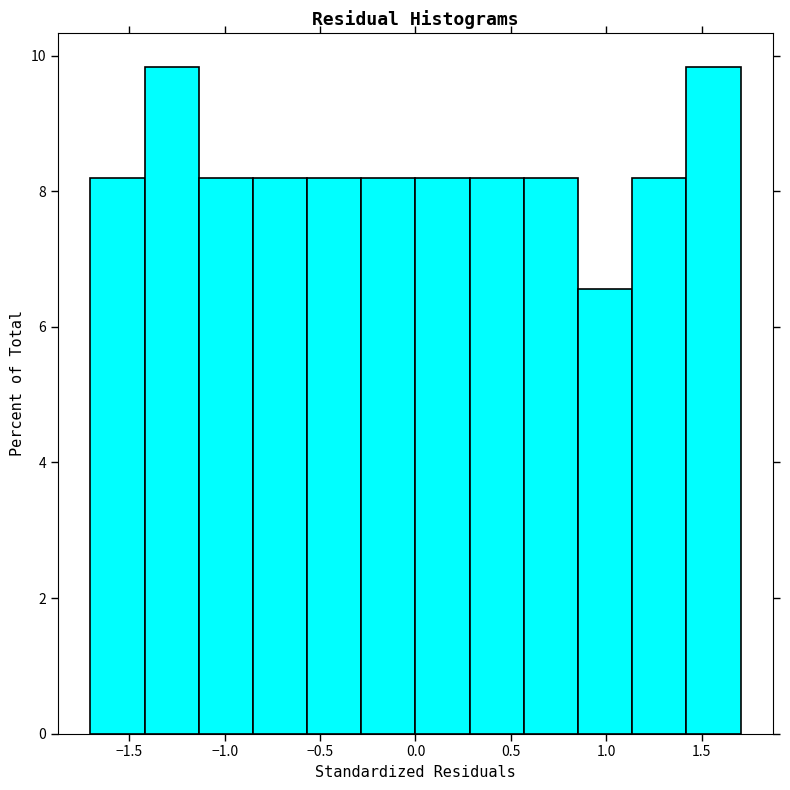

Reading left to right, transcribe this chart: for each bar, give the range it covers on the x-axis and its height. Neither the bar edges nor the heights are printed on the chart, so give them approximately, as read against the axes.

-1.70 to -1.40: 8.2
-1.40 to -1.15: 9.8
-1.15 to -0.85: 8.2
-0.85 to -0.55: 8.2
-0.55 to -0.30: 8.2
-0.30 to 0.00: 8.2
0.00 to 0.30: 8.2
0.30 to 0.55: 8.2
0.55 to 0.85: 8.2
0.85 to 1.15: 6.6
1.15 to 1.40: 8.2
1.40 to 1.70: 9.8